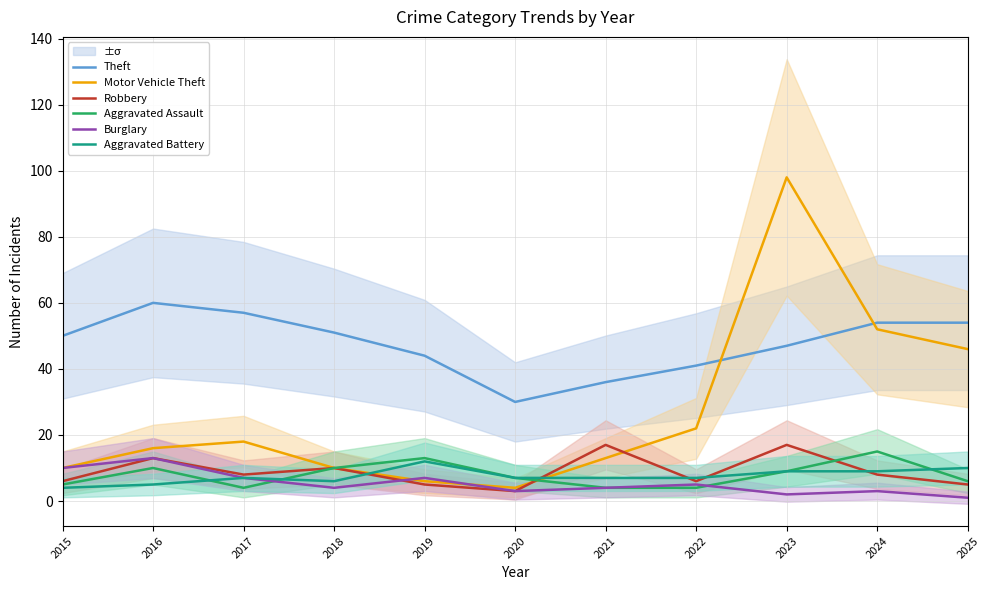

What is the sum of the Aggravated Battery values at 2019 and 2017?

19